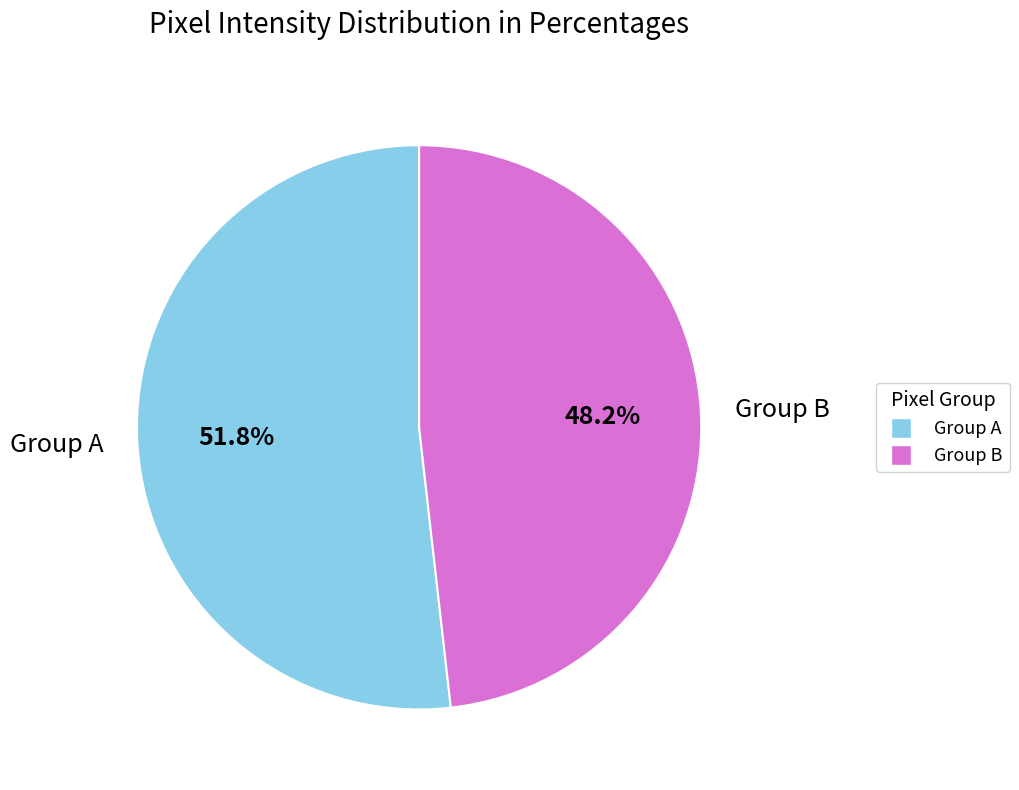

Which has a higher value, Group A or Group B?

Group A